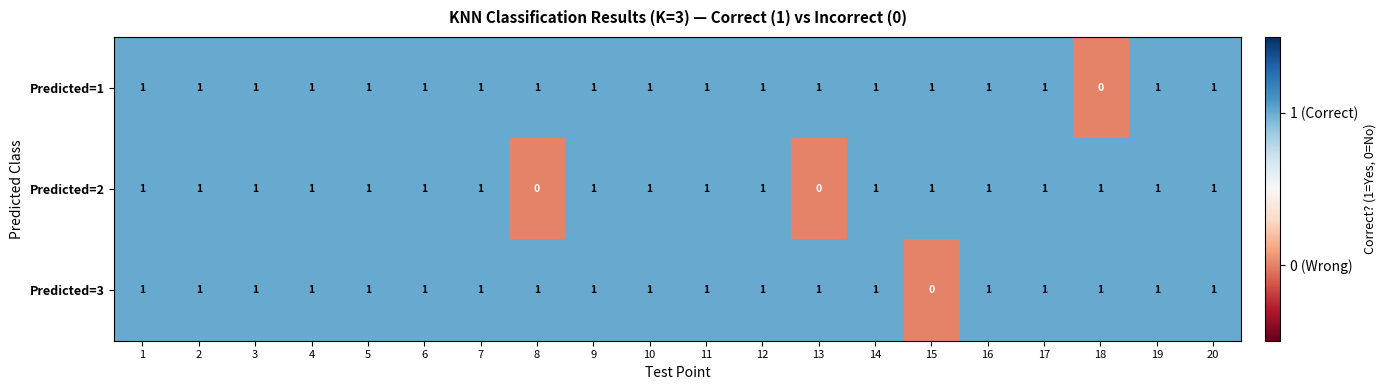

Which series changed the most between 13 and 19?

Predicted=2